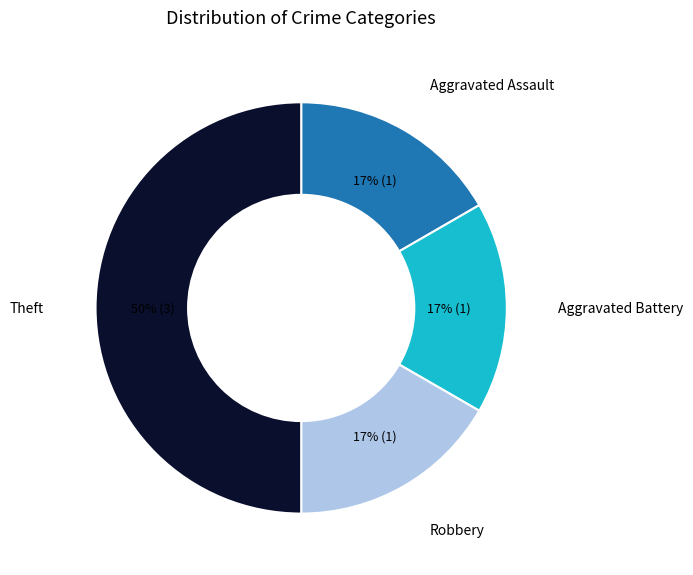

Which slice is the largest?

Theft